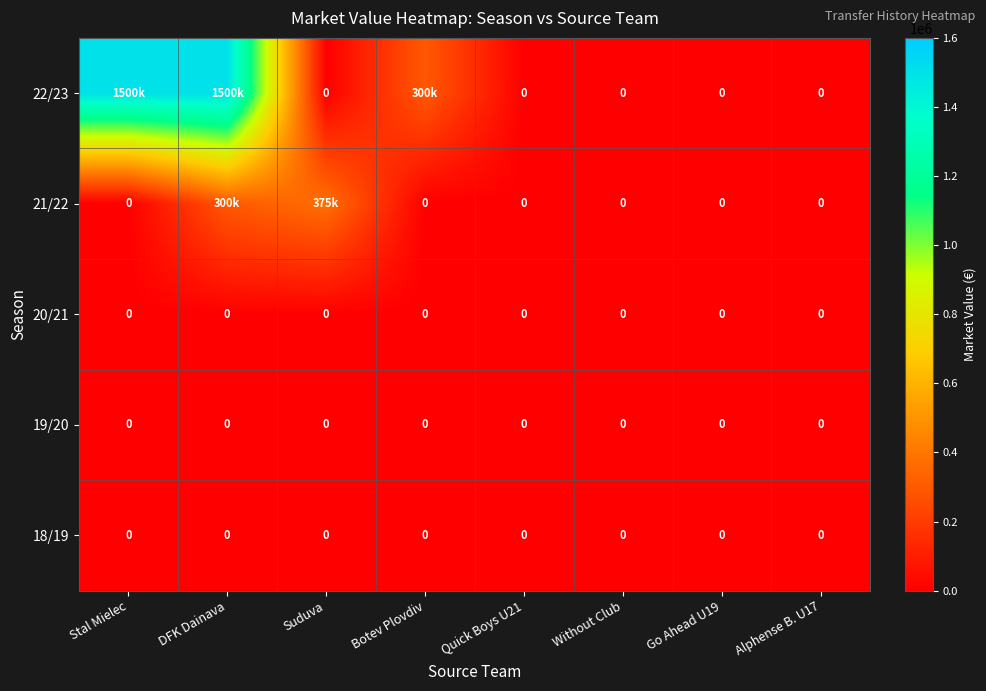

The value of 18/19 at Alphense B. U17 is 0. True or false?

True